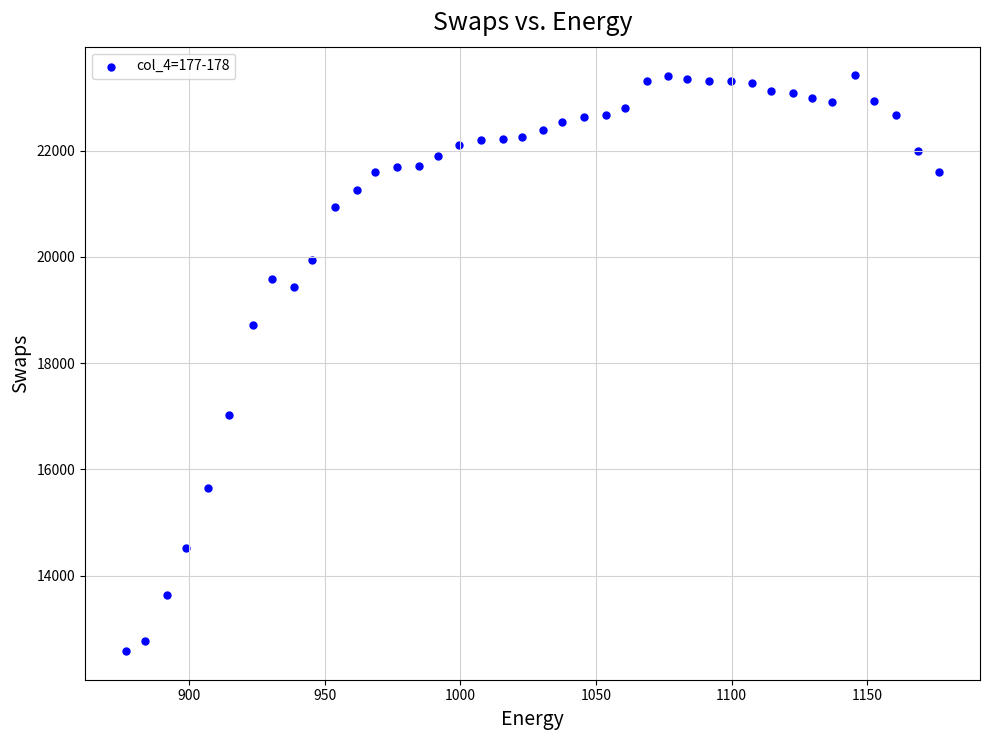

What Y value in the scatter plot is closest to 17999?

18728